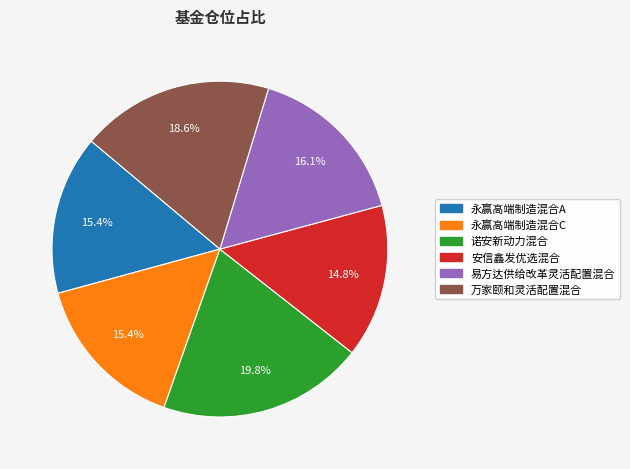

What is the ratio of the value at 易方达供给改革灵活配置混合 to the value at 万家颐和灵活配置混合?

0.9